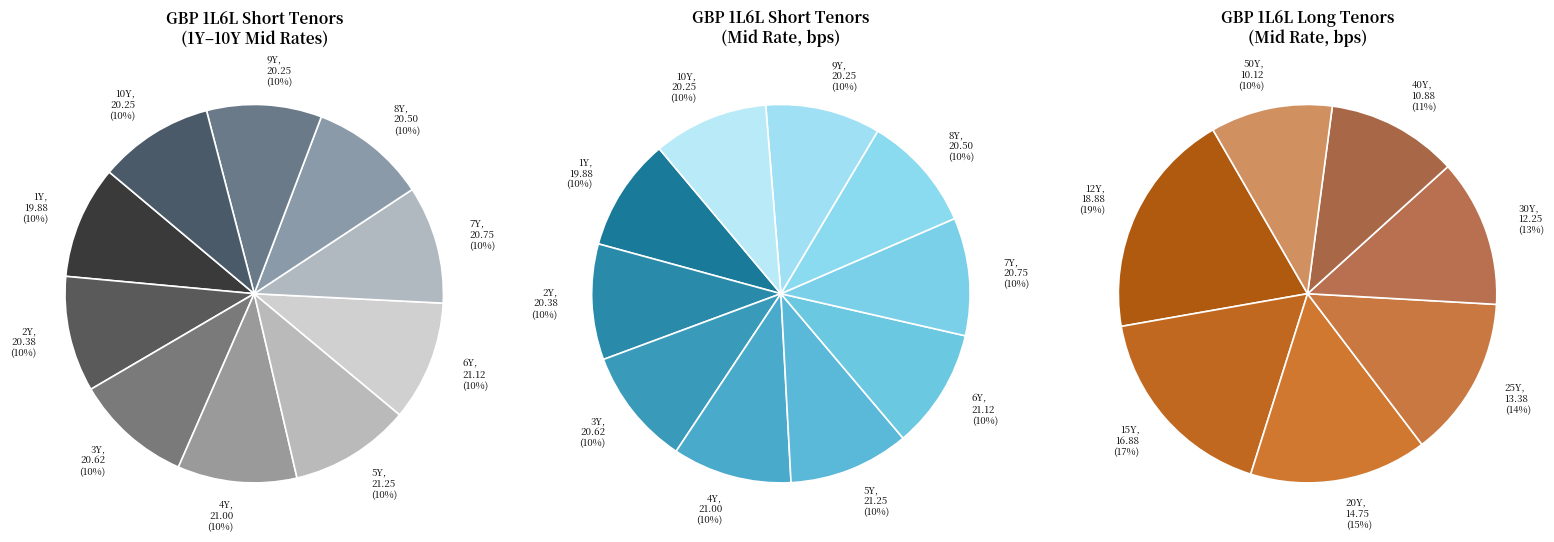

What is the change in value from 7Y to 40Y?

-9.9